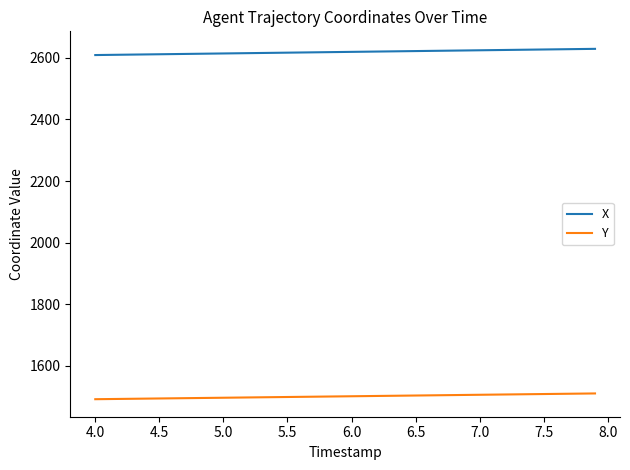

Rank the series by their maximum value, from lowest to highest.

Y, X